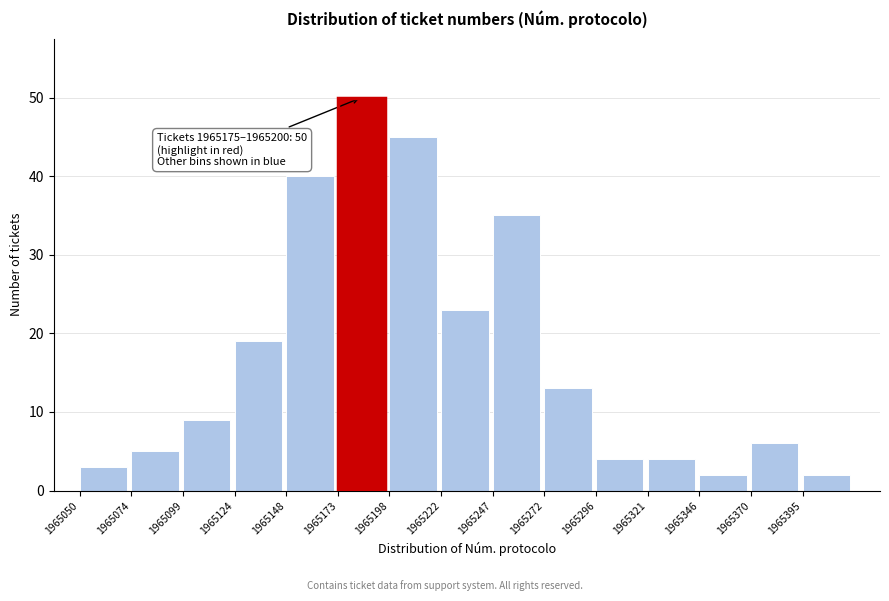

Reading right to left, list all the values displayed in this chart.

2	6	2	4	4	13	35	23	45	50	40	19	9	5	3